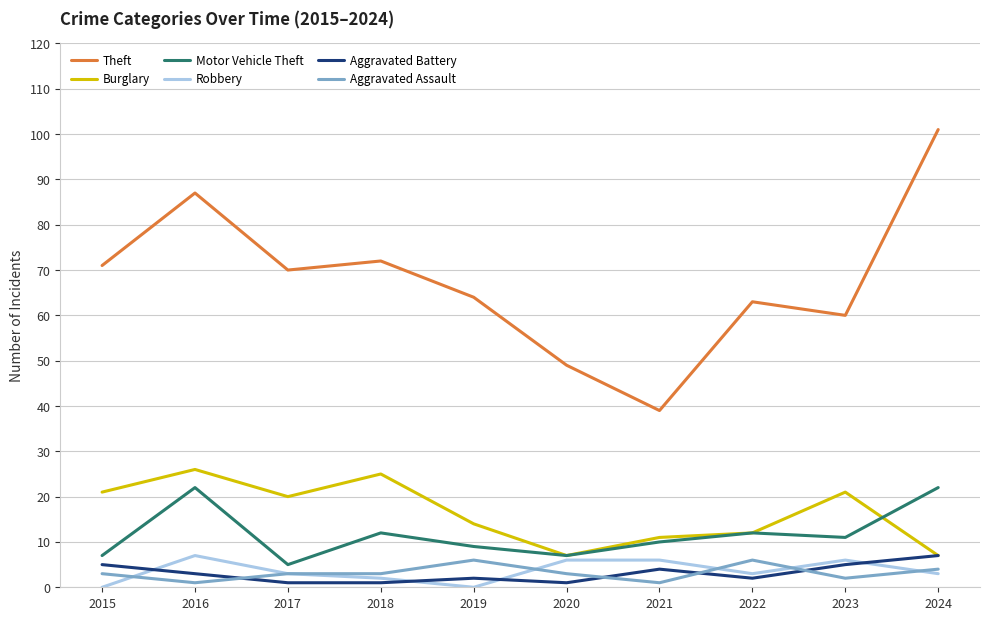

Which series has the largest total across all categories?

Theft